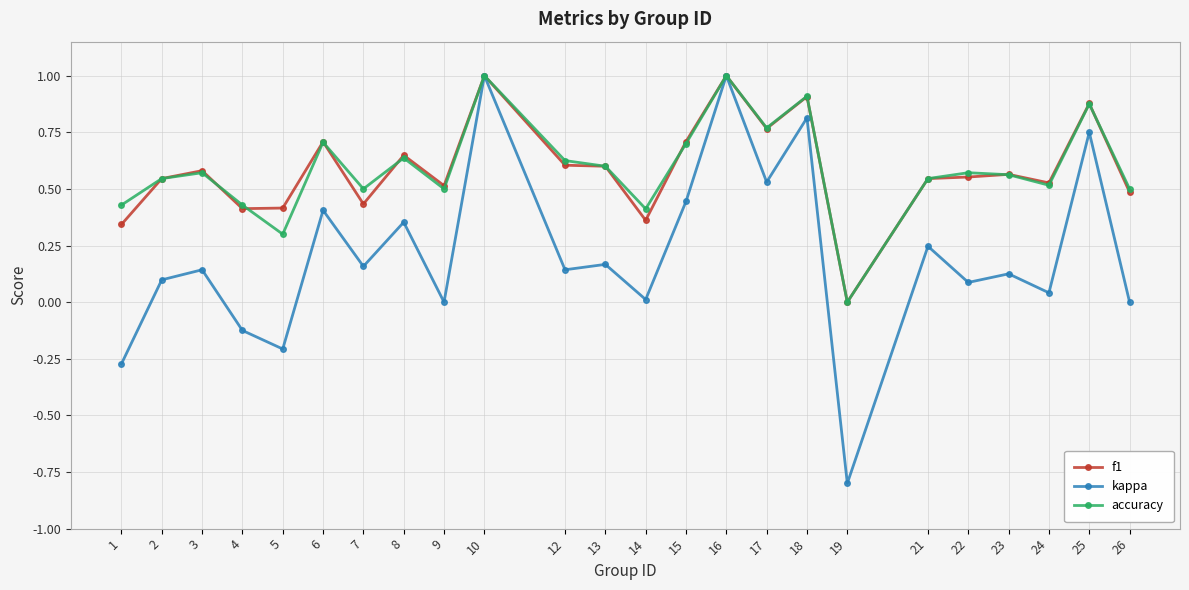

How many data points does each series have?

24